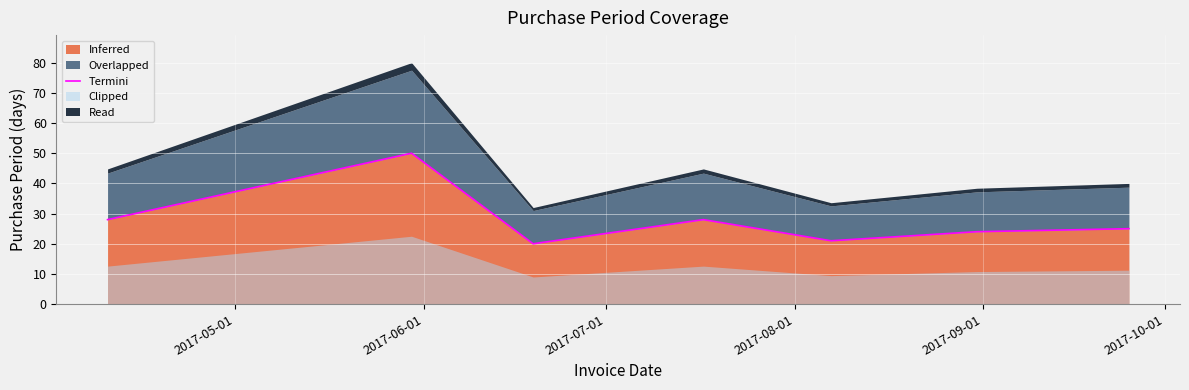

What is the difference between the values at 2017-07-01 and 2017-06-01?

30